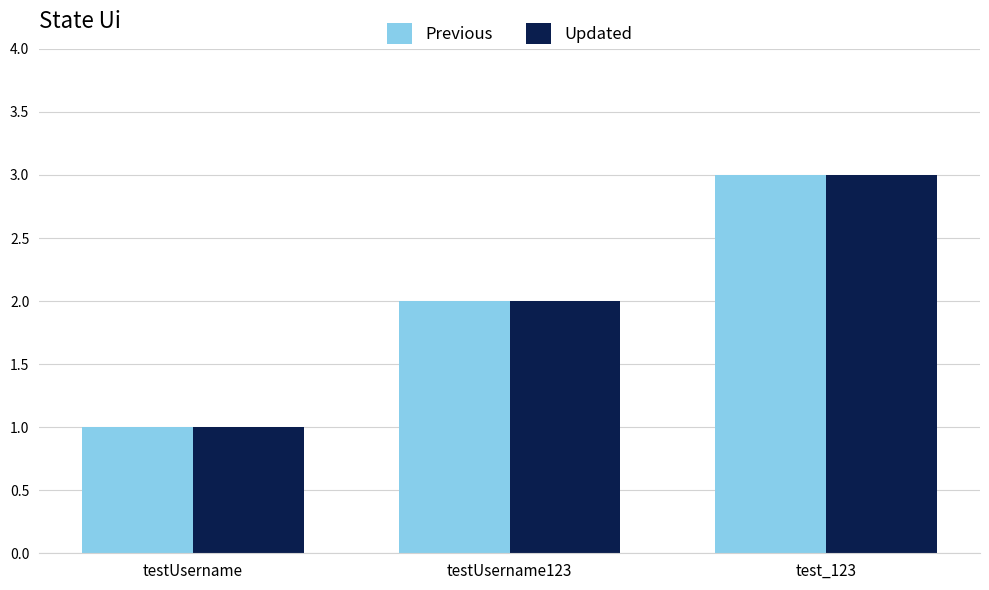

How many data points in Previous are less than 2?

1